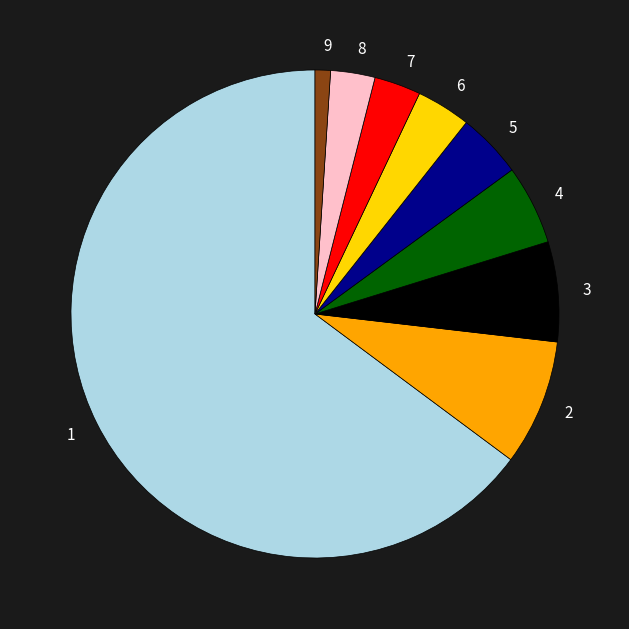

Is there a majority slice in this chart?

Yes